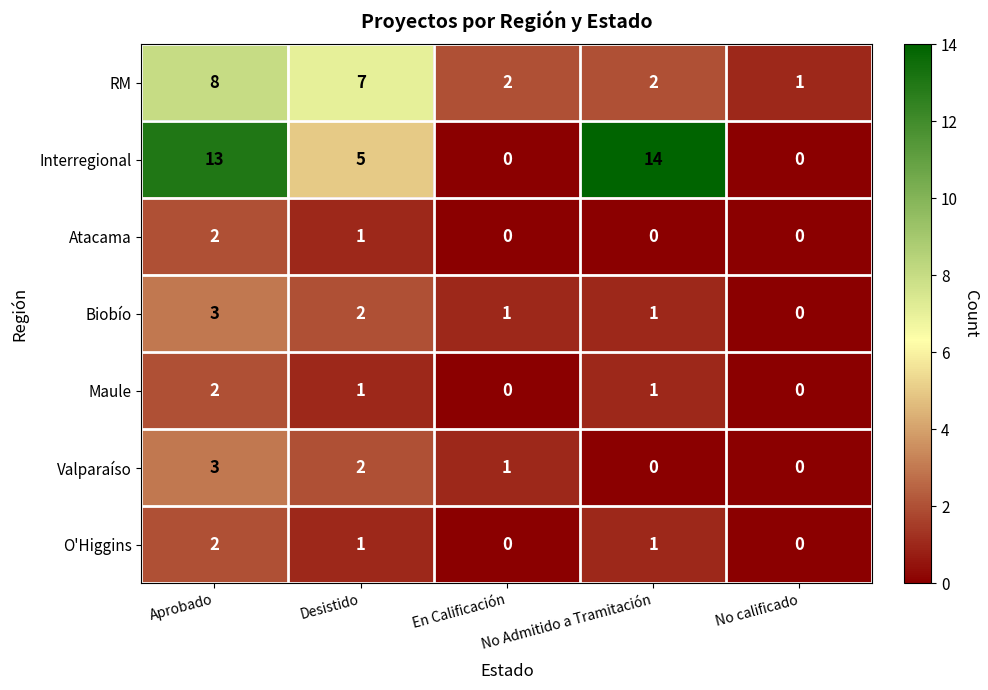

How many positive values does the Interregional series have?

3